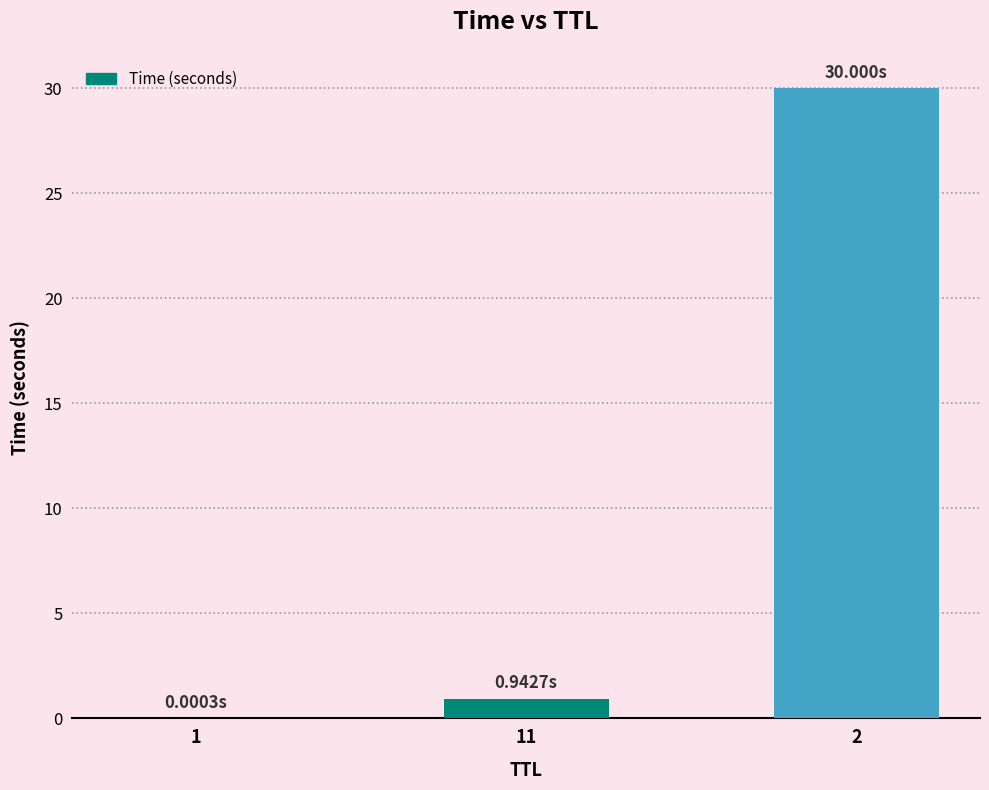

What is the sum of all values?

30.9